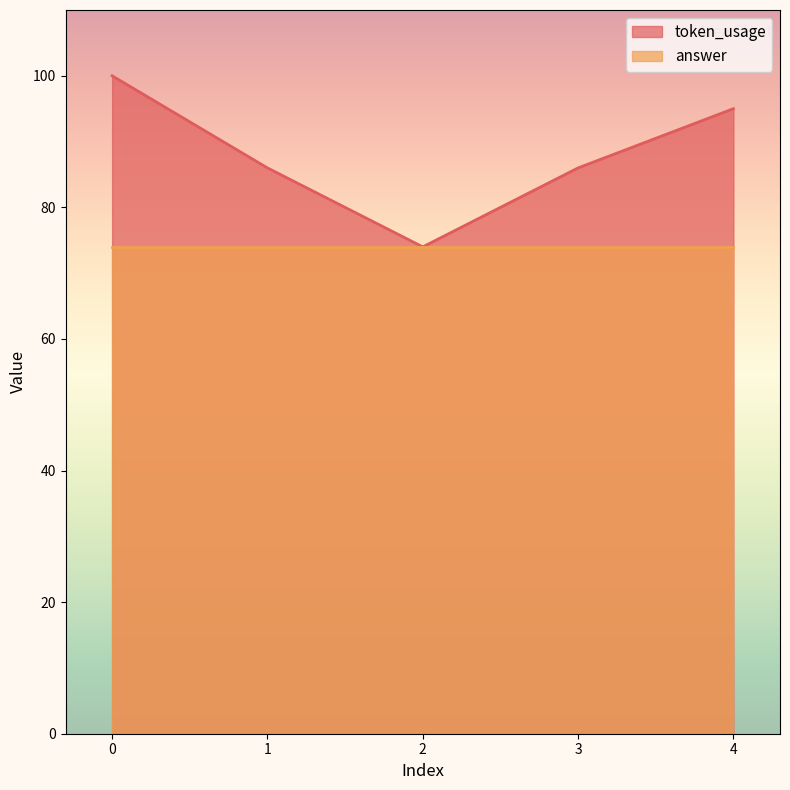

True or false: there are more than 1 points higher than both neighbors.

False